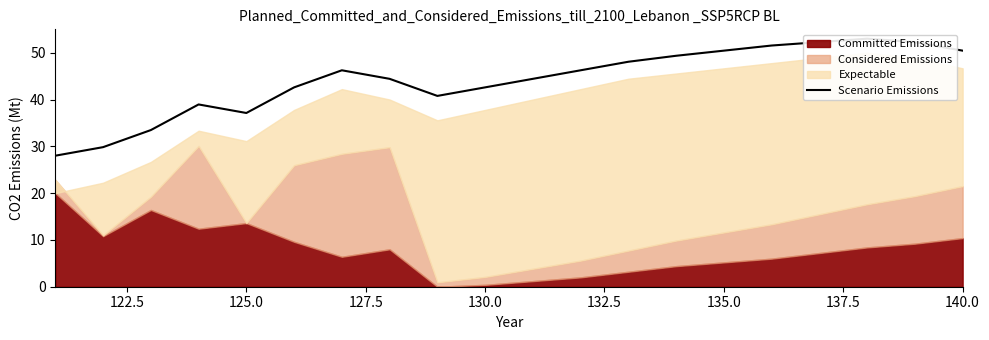

Does the chart have visible grid lines?

No